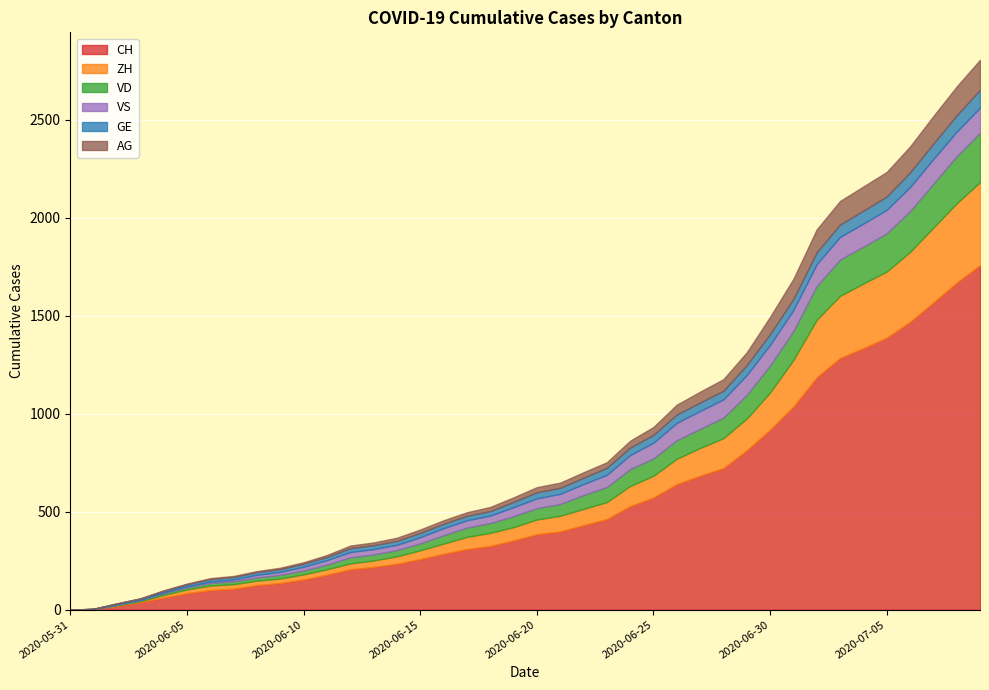

What is the value of the ZH point at the 26th from the left?

111